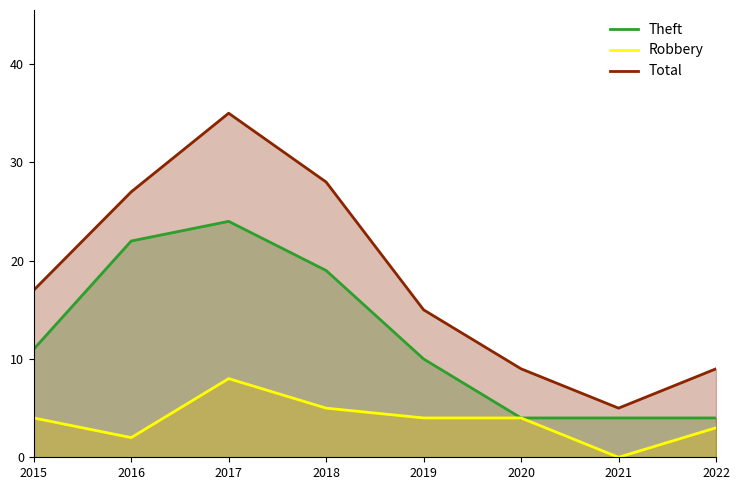

At how many categories does at least one series exceed 4?

8